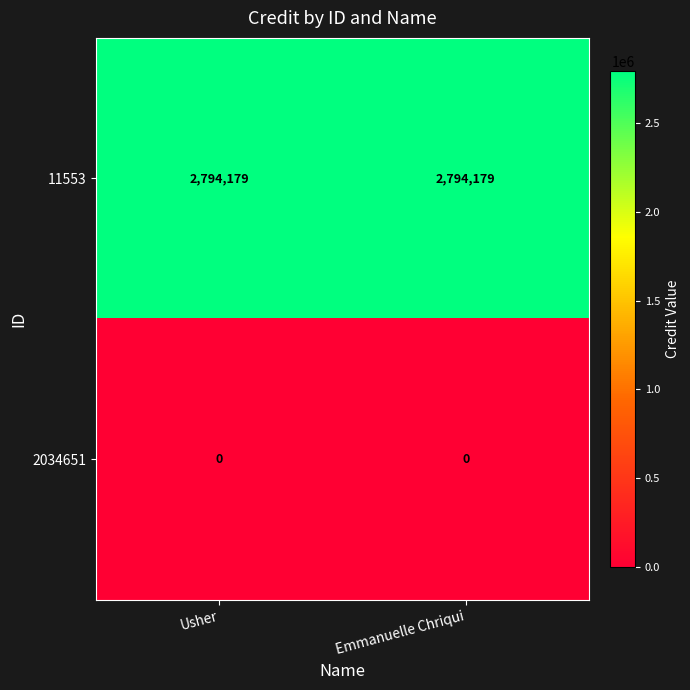

What value does the 11553 series have at Usher?

2794179